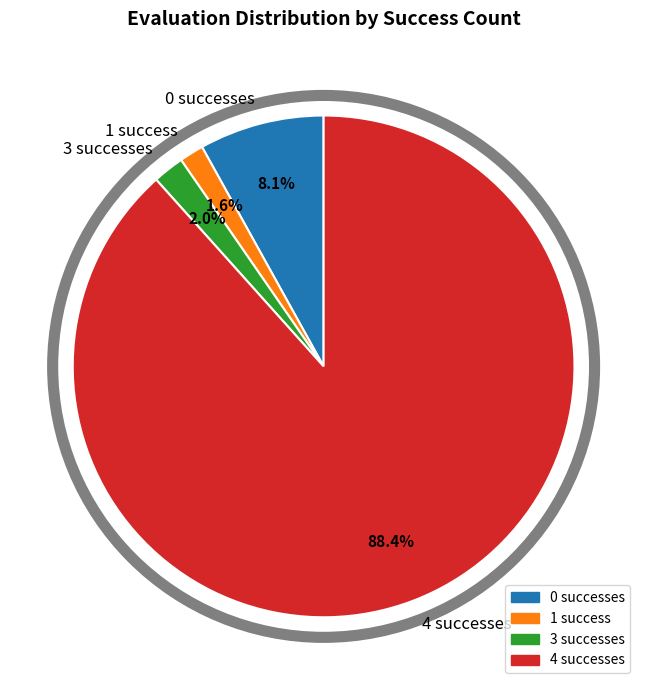

Does any single category account for the majority?

Yes